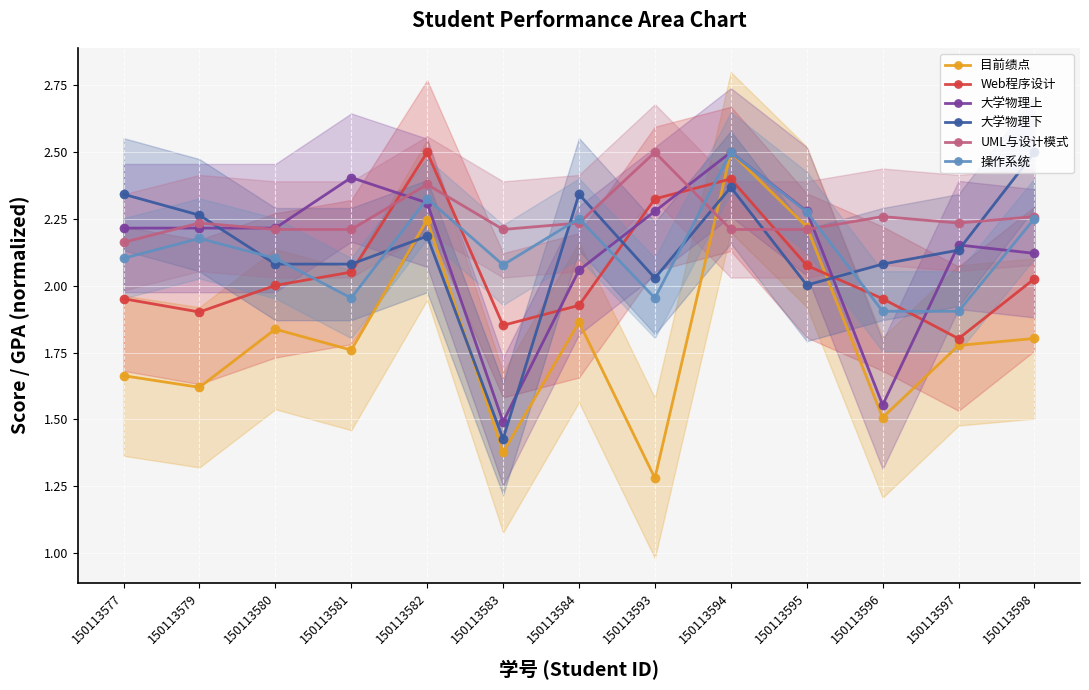

At which label is 大学物理上 closest to 1?

150113583